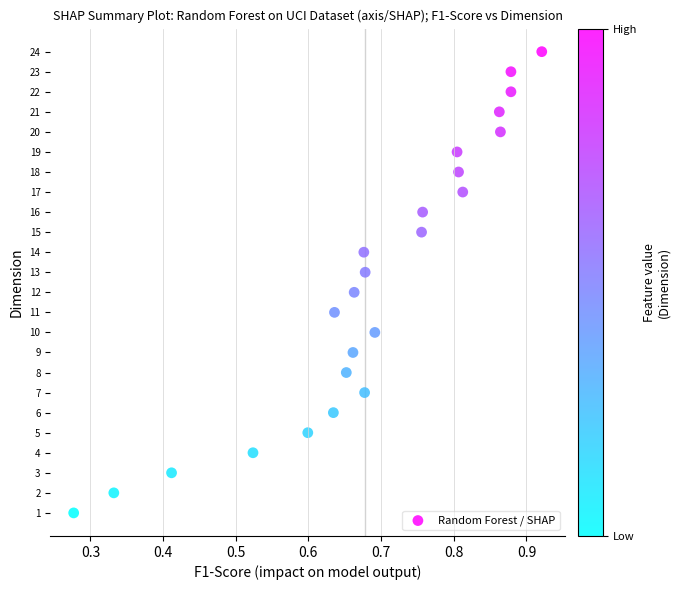

What is the range of Y values (max minus min)?

23